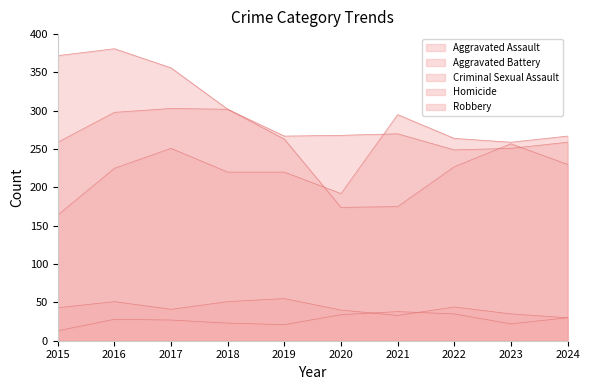

True or false: Homicide and Aggravated Battery intersect in this chart.

False